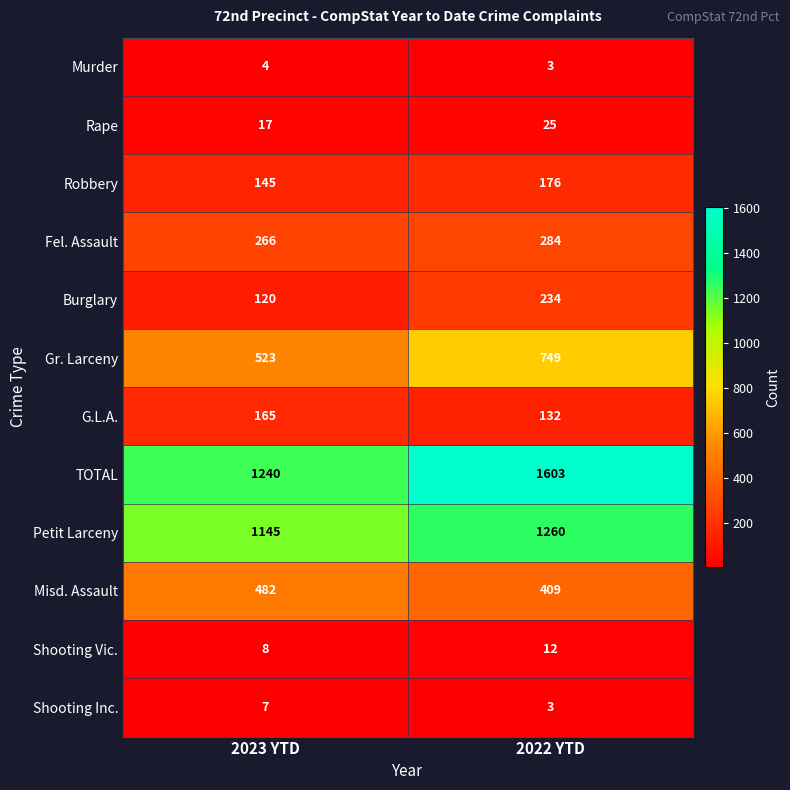

The value of Rape at 2022 YTD is 25. True or false?

True